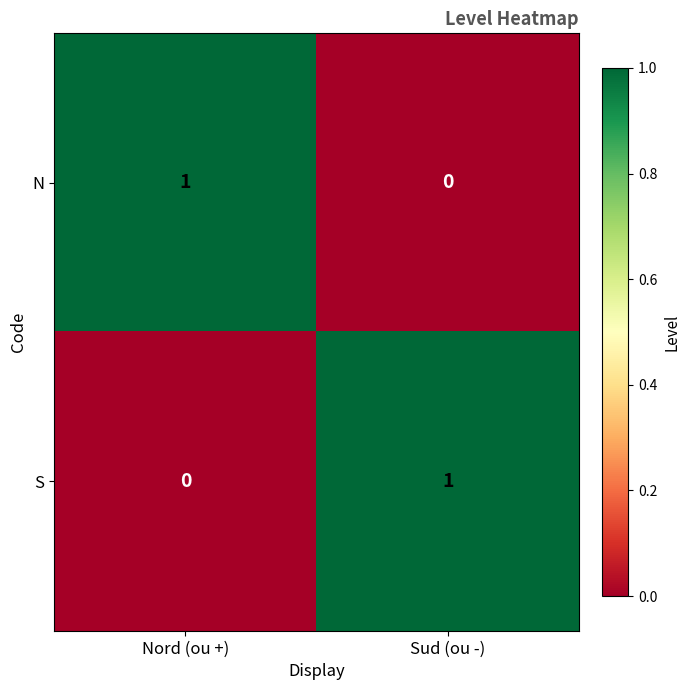

Where is N nearest to the value 0?

Sud (ou -)